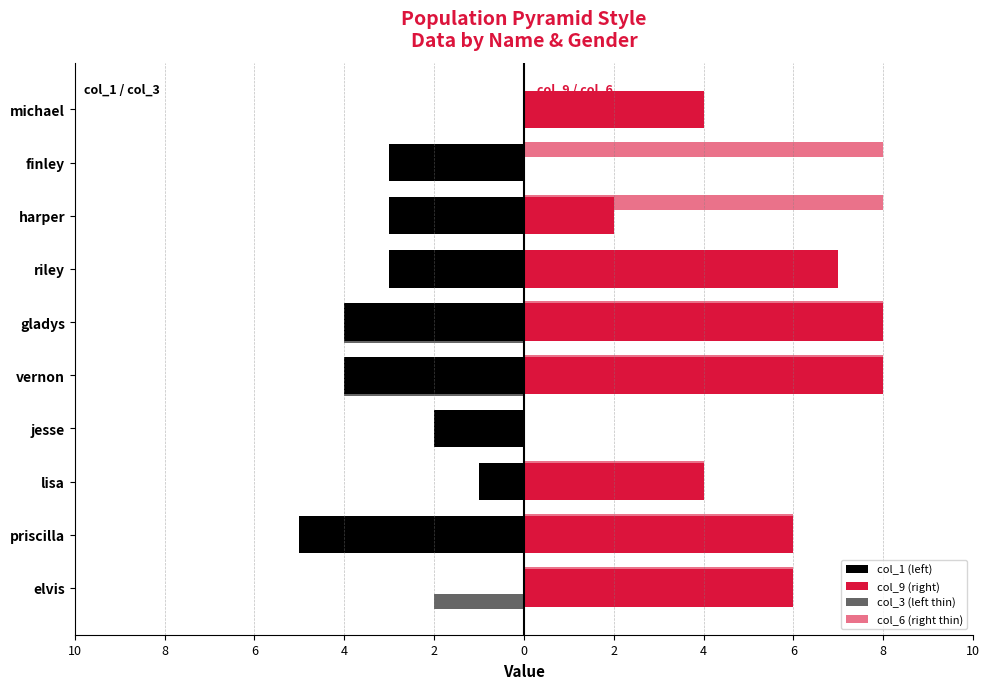

Which series has the largest range (max minus min)?

col_9 (right)